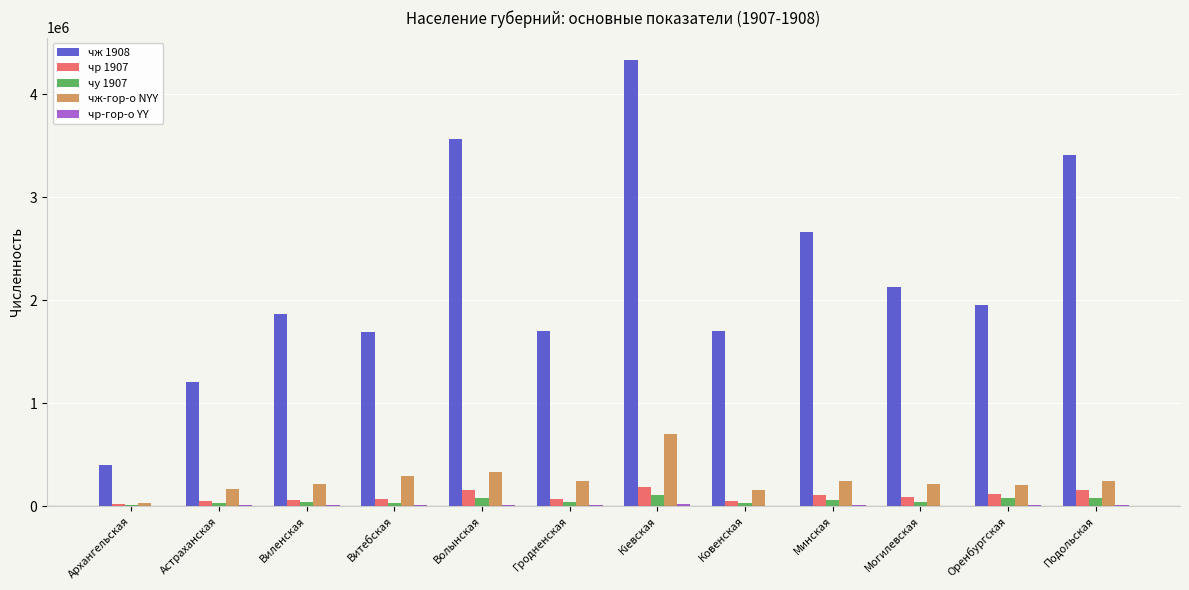

Which series has the largest range (max minus min)?

чж 1908